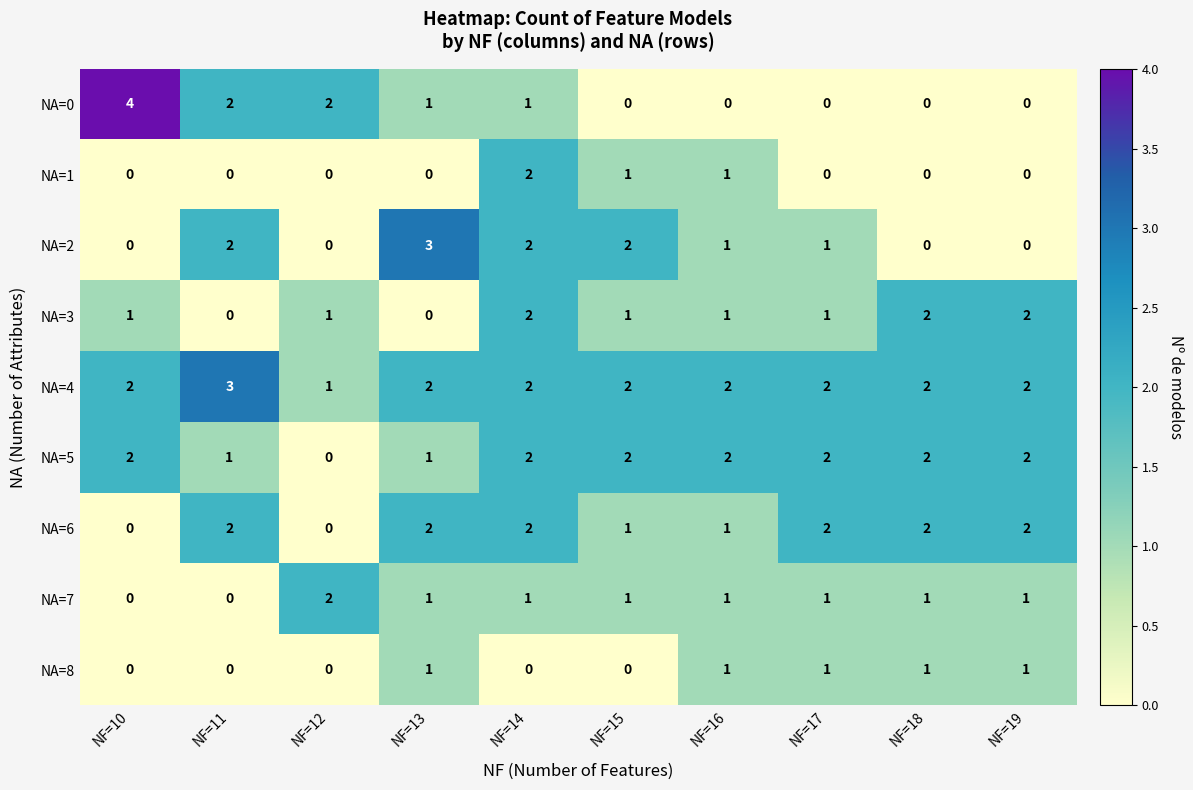

The value of NA=1 at NF=13 is 0. True or false?

True